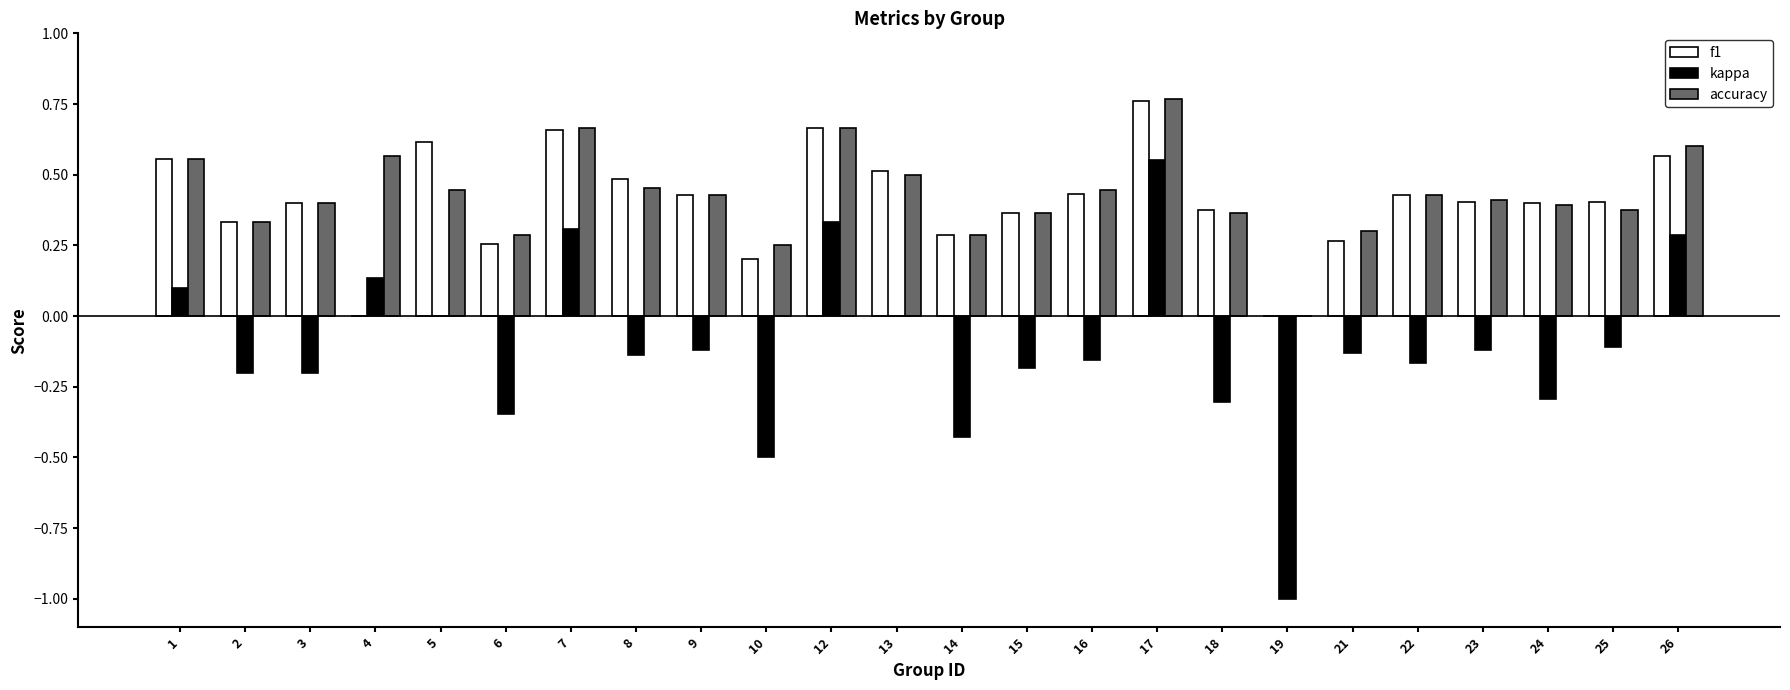

How many categories are shown in the chart?

24